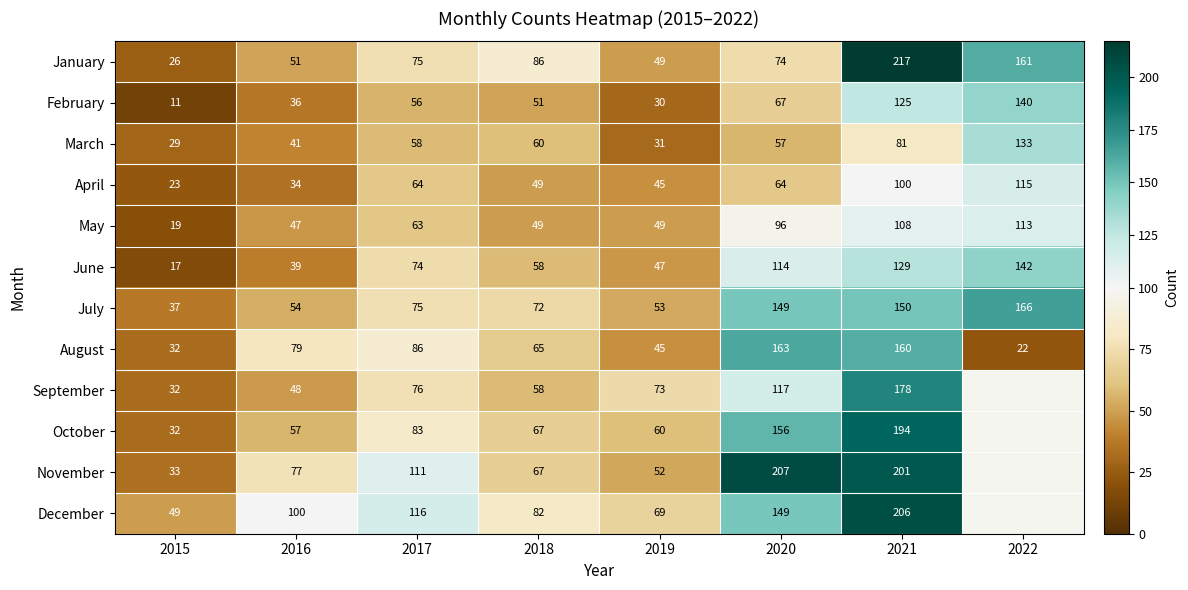

The August series shows 160 at 2021. True or false?

True